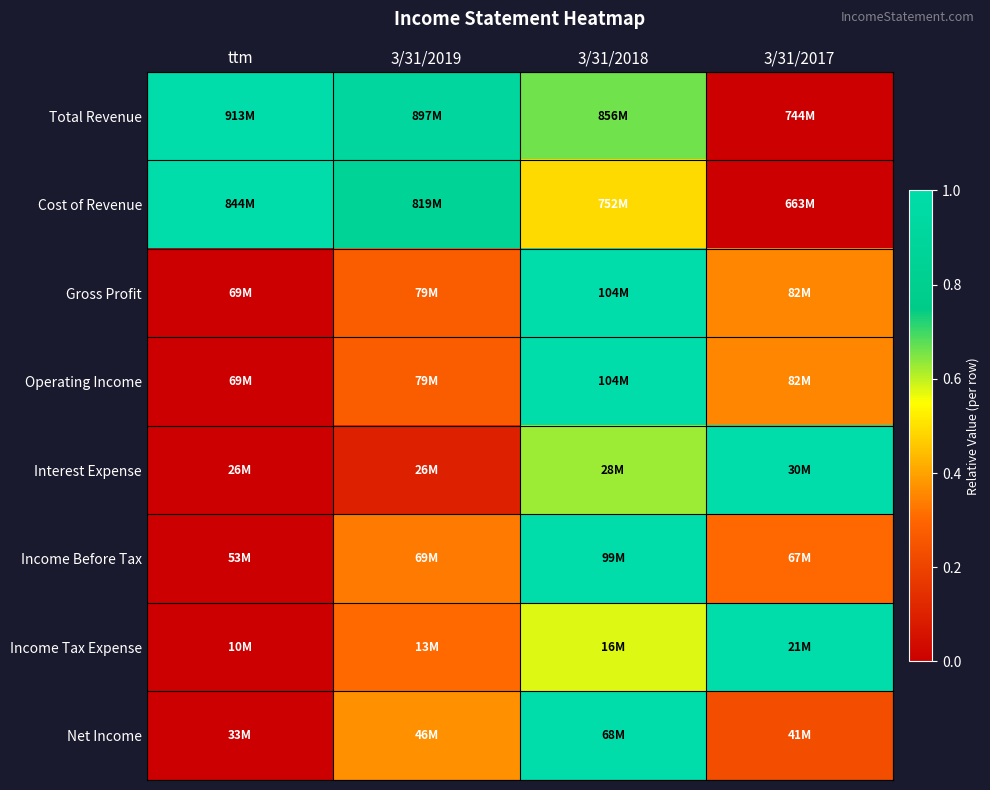

Which series has the largest total across all categories?

Total Revenue